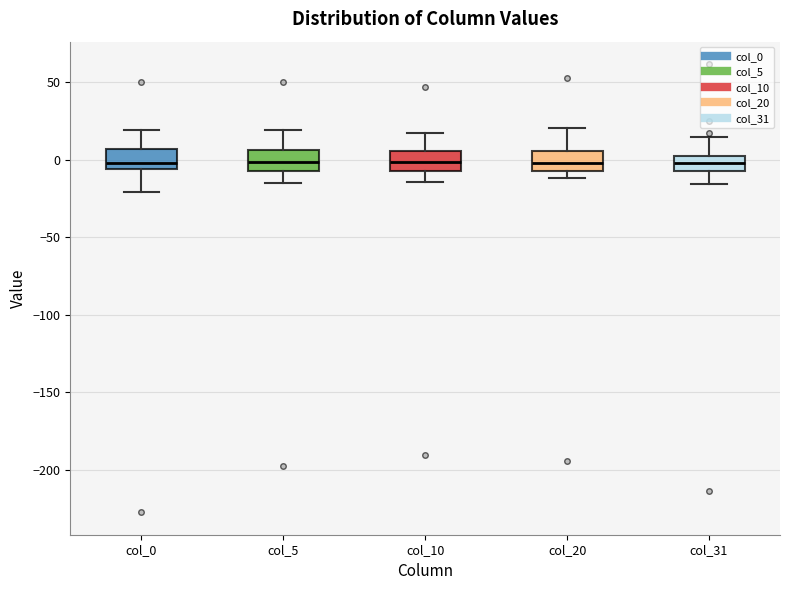

Reading left to right, transcribe this box plot: for each box, give where its median line is, the range the box spans, and where its two whiskers end, as read against the y-axis. The values are not printed on the chart, so give them approximately, as read against the axis.

col_0: median 0, box -5 to 5, whiskers -20 to 20
col_5: median 0, box -5 to 5, whiskers -15 to 20
col_10: median 0, box -5 to 5, whiskers -15 to 15
col_20: median 0, box -5 to 5, whiskers -10 to 20
col_31: median 0 (inside the box), box -5 to 0, whiskers -15 to 15